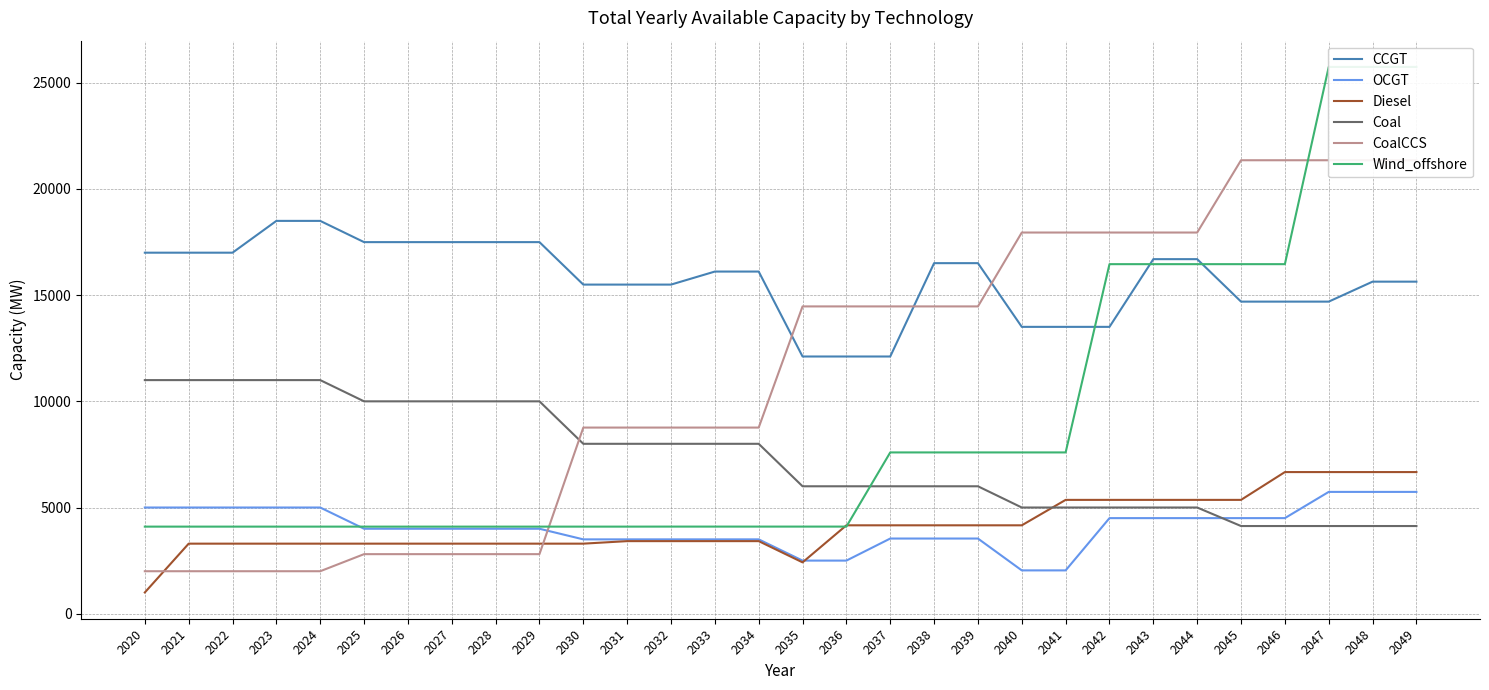

After their last crossing, which series has the higher values: CoalCCS or Wind_offshore?

Wind_offshore